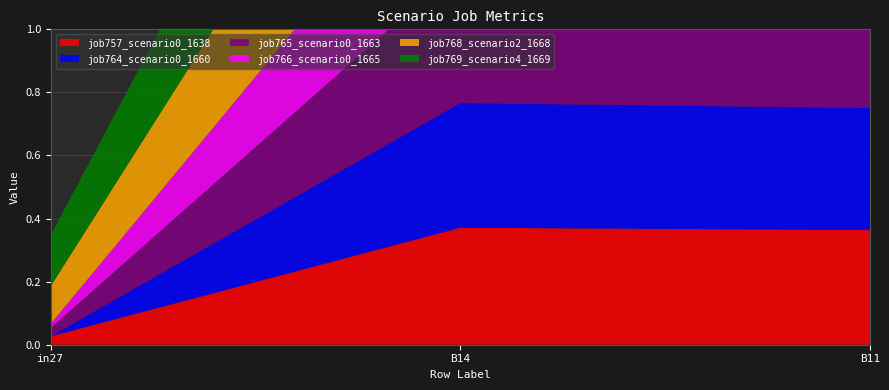

Reading right to left, list all the values displayed in this chart.

job757_scenario0_1638: 0.4	0.4	0.0
job764_scenario0_1660: 0.4	0.4	0.0
job765_scenario0_1663: 0.3	0.4	0.0
job766_scenario0_1665: 0.4	0.4	0.0
job768_scenario2_1668: 0.5	0.6	0.1
job769_scenario4_1669: 0.7	0.6	0.2